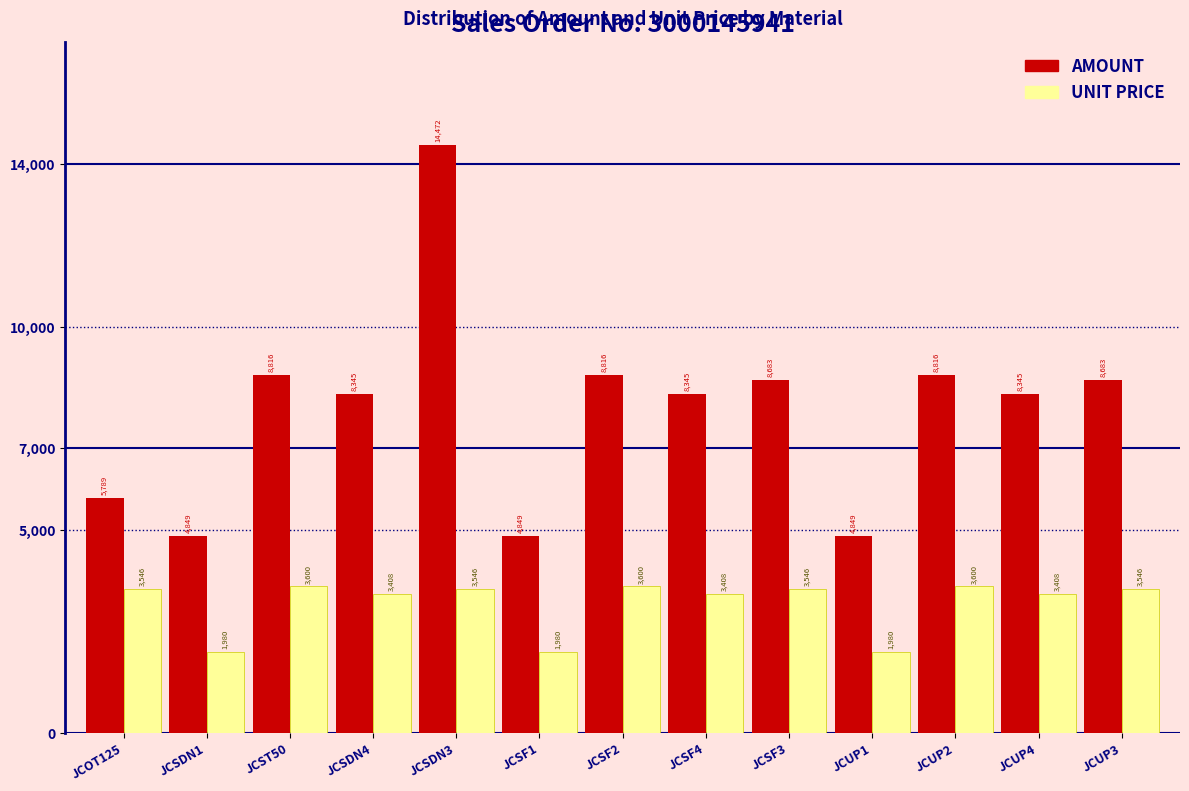

Which series changed the most between JCOT125 and JCSF4?

AMOUNT